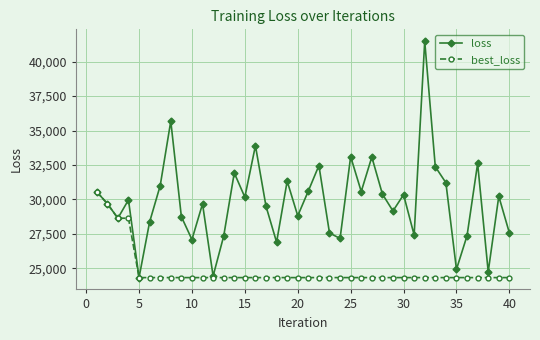

In loss, how many points are lower than both neighbors (excluding endpoints)?

13